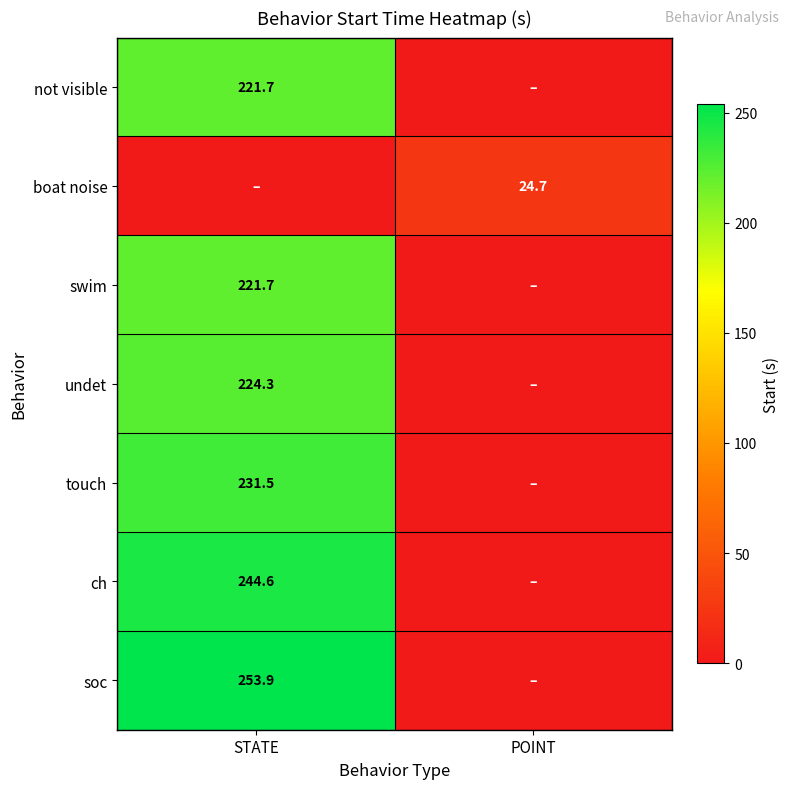

Which category has the lowest value across all series?

POINT